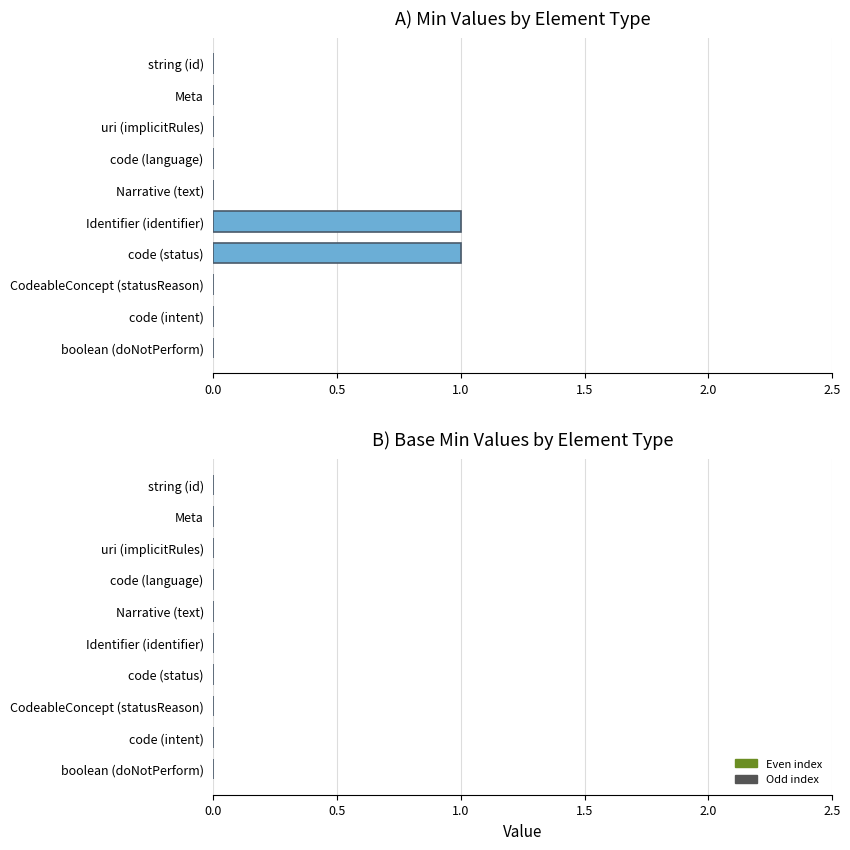

Reading top to bottom, what are all the values shown in this chart?

string (id)=0	Meta=0	uri (implicitRules)=0	code (language)=0	Narrative (text)=0	Identifier (identifier)=1	code (status)=1	CodeableConcept (statusReason)=0	code (intent)=0	boolean (doNotPerform)=0